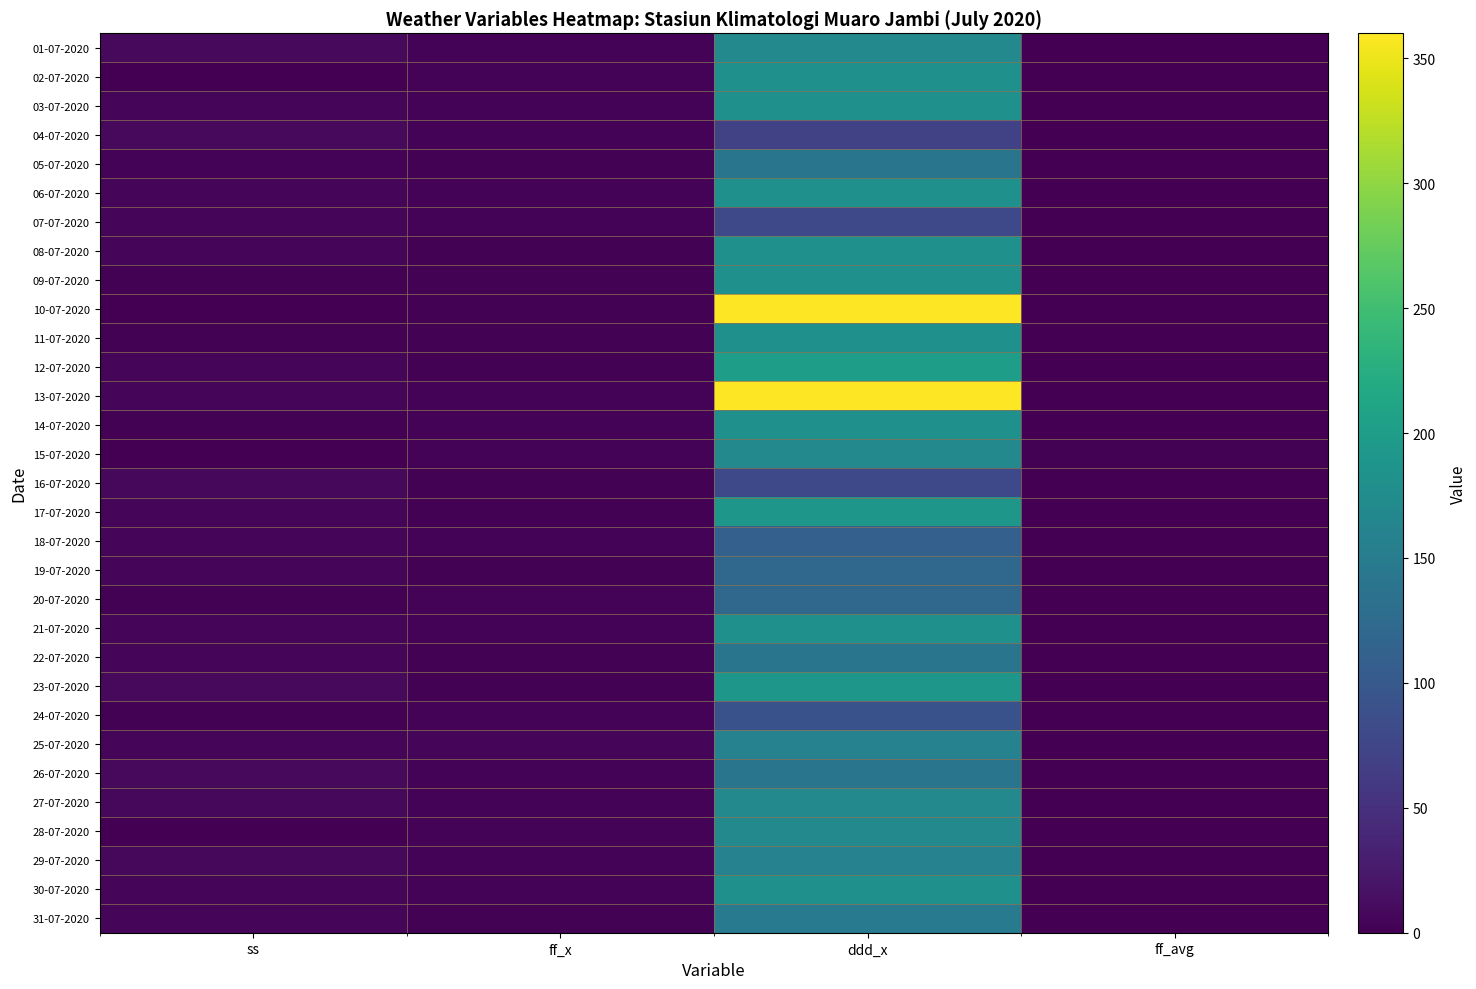

Reading left to right, extract all data points from this chart.

01-07-2020: ss=8.8	ff_x=3.0	ddd_x=170.0	ff_avg=1.0
02-07-2020: ss=1.3	ff_x=3.0	ddd_x=180.0	ff_avg=1.0
03-07-2020: ss=4.5	ff_x=3.0	ddd_x=180.0	ff_avg=1.0
04-07-2020: ss=8.6	ff_x=4.0	ddd_x=70.0	ff_avg=1.0
05-07-2020: ss=4.2	ff_x=2.0	ddd_x=140.0	ff_avg=1.0
06-07-2020: ss=4.4	ff_x=3.0	ddd_x=180.0	ff_avg=1.0
07-07-2020: ss=6.0	ff_x=4.0	ddd_x=80.0	ff_avg=1.0
08-07-2020: ss=6.2	ff_x=2.0	ddd_x=180.0	ff_avg=1.0
09-07-2020: ss=1.5	ff_x=2.0	ddd_x=180.0	ff_avg=0.0
10-07-2020: ss=0.0	ff_x=2.0	ddd_x=360.0	ff_avg=0.0
11-07-2020: ss=2.1	ff_x=2.0	ddd_x=180.0	ff_avg=1.0
12-07-2020: ss=5.0	ff_x=2.0	ddd_x=200.0	ff_avg=1.0
13-07-2020: ss=6.3	ff_x=4.0	ddd_x=360.0	ff_avg=1.0
14-07-2020: ss=1.5	ff_x=3.0	ddd_x=180.0	ff_avg=1.0
15-07-2020: ss=0.0	ff_x=3.0	ddd_x=170.0	ff_avg=2.0
16-07-2020: ss=8.1	ff_x=2.0	ddd_x=80.0	ff_avg=0.0
17-07-2020: ss=4.9	ff_x=2.0	ddd_x=190.0	ff_avg=0.0
18-07-2020: ss=6.5	ff_x=3.0	ddd_x=110.0	ff_avg=1.0
19-07-2020: ss=5.9	ff_x=2.0	ddd_x=120.0	ff_avg=0.0
20-07-2020: ss=2.8	ff_x=3.0	ddd_x=120.0	ff_avg=0.0
21-07-2020: ss=6.7	ff_x=3.0	ddd_x=180.0	ff_avg=1.0
22-07-2020: ss=6.0	ff_x=2.0	ddd_x=140.0	ff_avg=1.0
23-07-2020: ss=8.7	ff_x=2.0	ddd_x=190.0	ff_avg=0.0
24-07-2020: ss=1.6	ff_x=3.0	ddd_x=90.0	ff_avg=0.0
25-07-2020: ss=5.3	ff_x=5.0	ddd_x=160.0	ff_avg=1.0
26-07-2020: ss=9.4	ff_x=3.0	ddd_x=140.0	ff_avg=1.0
27-07-2020: ss=7.2	ff_x=3.0	ddd_x=170.0	ff_avg=1.0
28-07-2020: ss=0.7	ff_x=3.0	ddd_x=170.0	ff_avg=1.0
29-07-2020: ss=7.9	ff_x=4.0	ddd_x=160.0	ff_avg=1.0
30-07-2020: ss=5.0	ff_x=3.0	ddd_x=180.0	ff_avg=1.0
31-07-2020: ss=6.4	ff_x=2.0	ddd_x=150.0	ff_avg=0.0